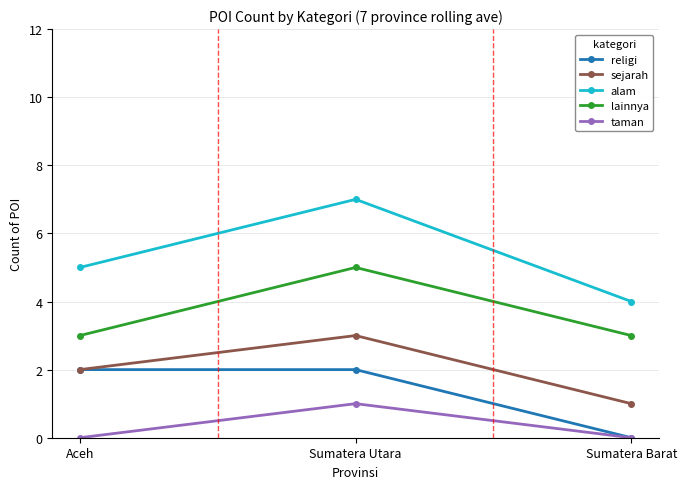

Which series has the widest spread of values?

alam